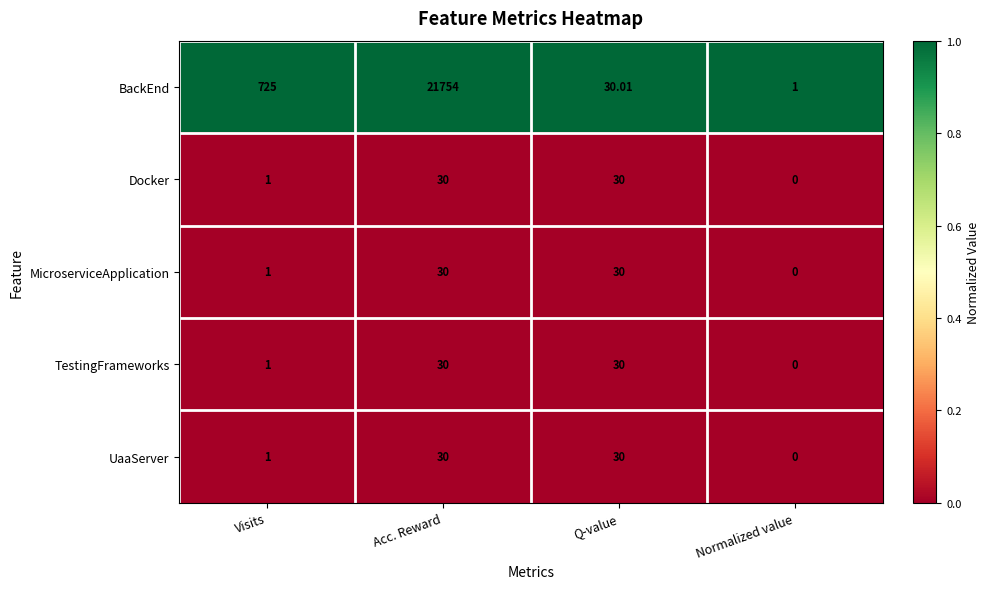

At which label is Docker closest to 15?

Visits